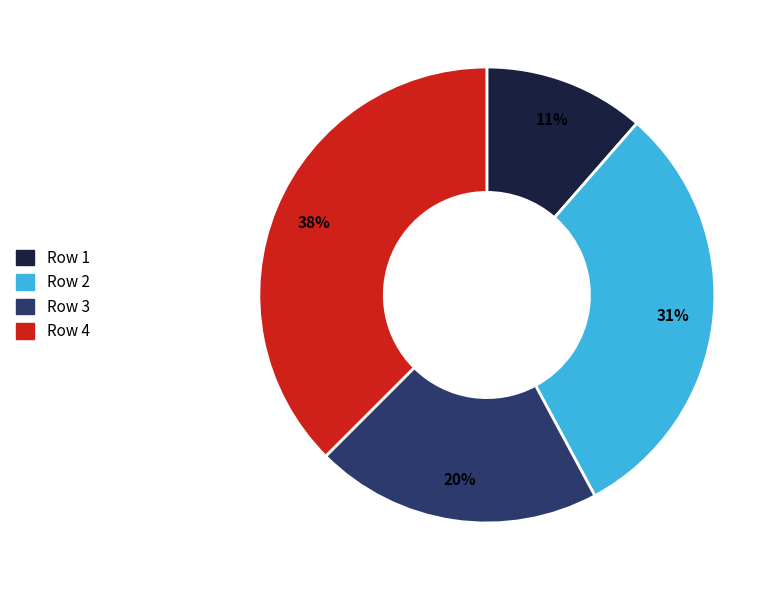

True or false: Row 2 accounts for 31% of the total.

True